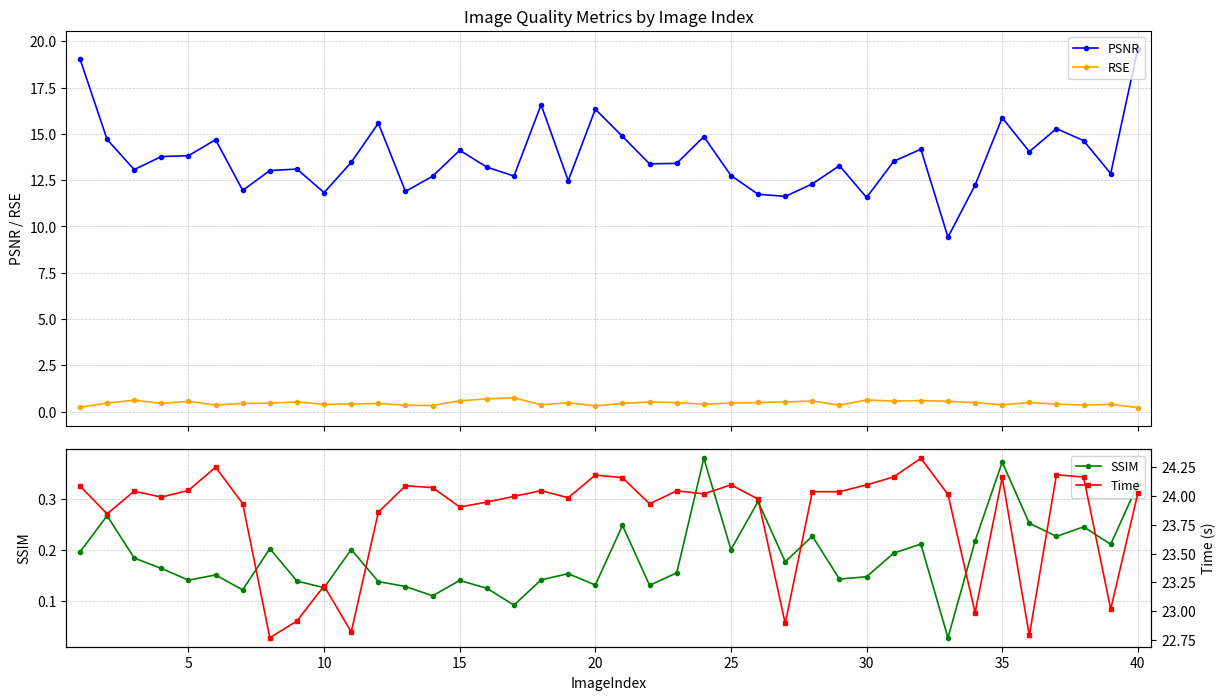

True or false: PSNR and RSE cross at least once.

False